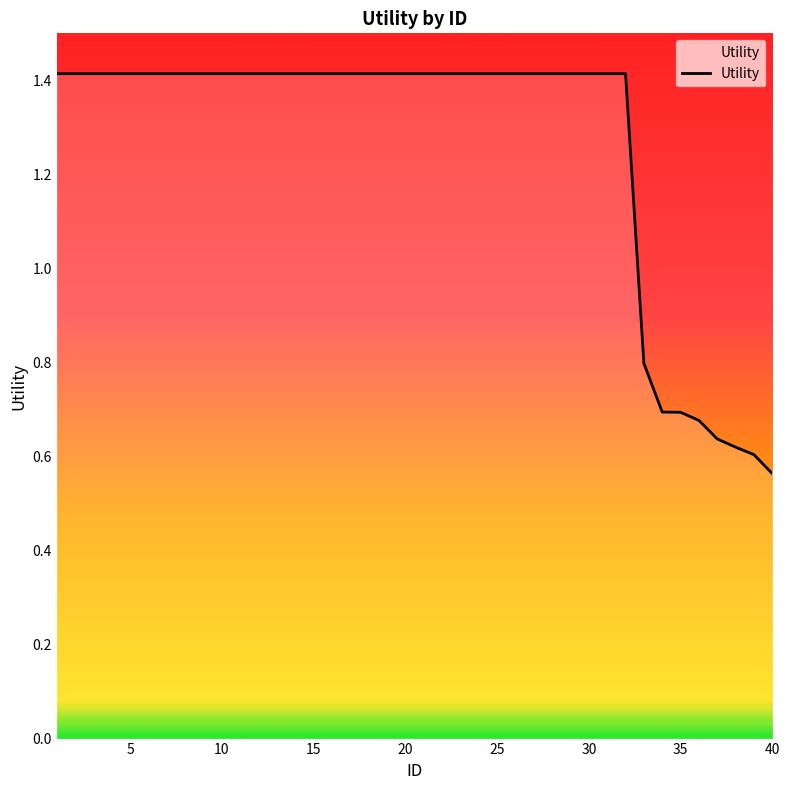

What is the maximum value shown in the chart?

1.4